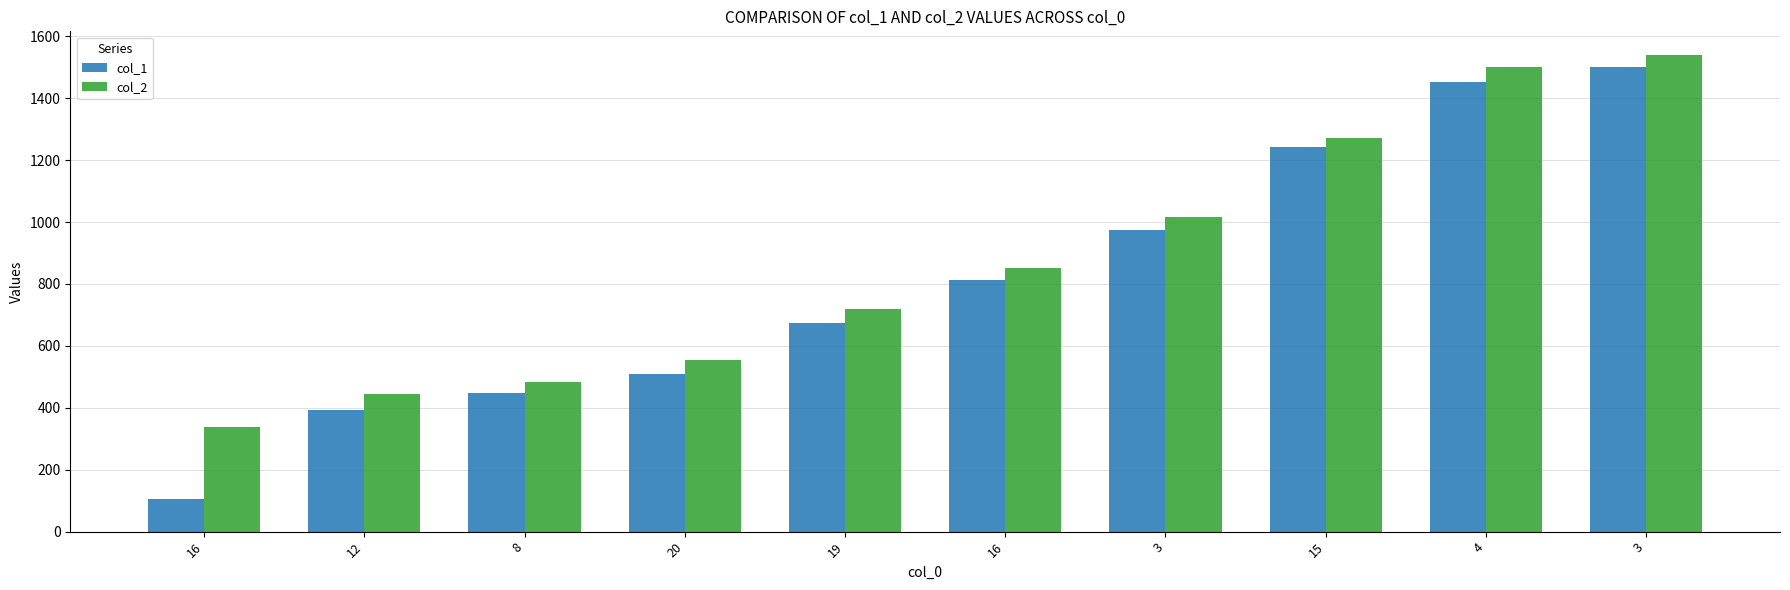

Which category has the lowest value in the col_1 series?

16